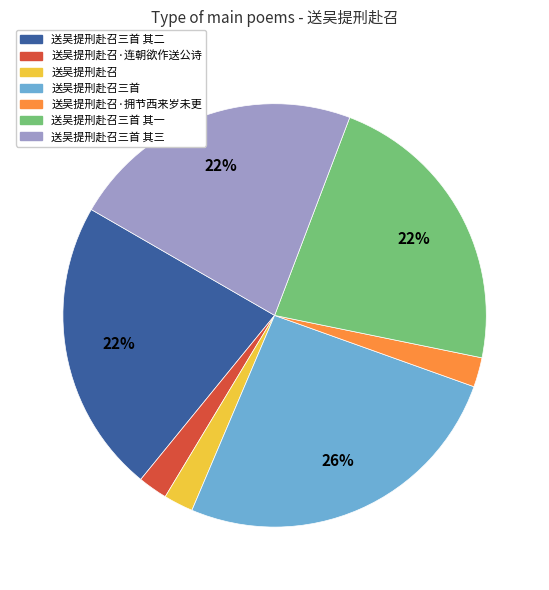

What is the ratio of the value at 送吴提刑赴召三首 其一 to the value at 送吴提刑赴召三首 其三?

1.0